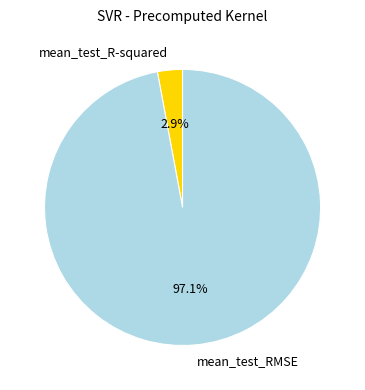

Combined, what portion of the pie is mean_test_RMSE and mean_test_R-squared?

100.0%